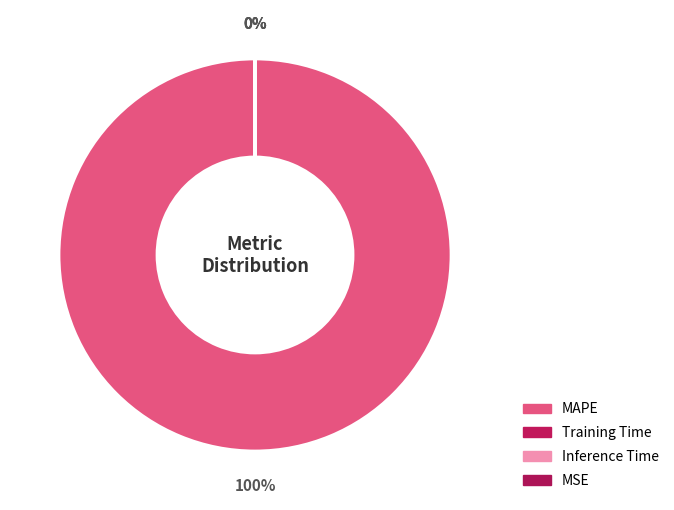

Between MAPE and Inference Time, which is larger?

MAPE